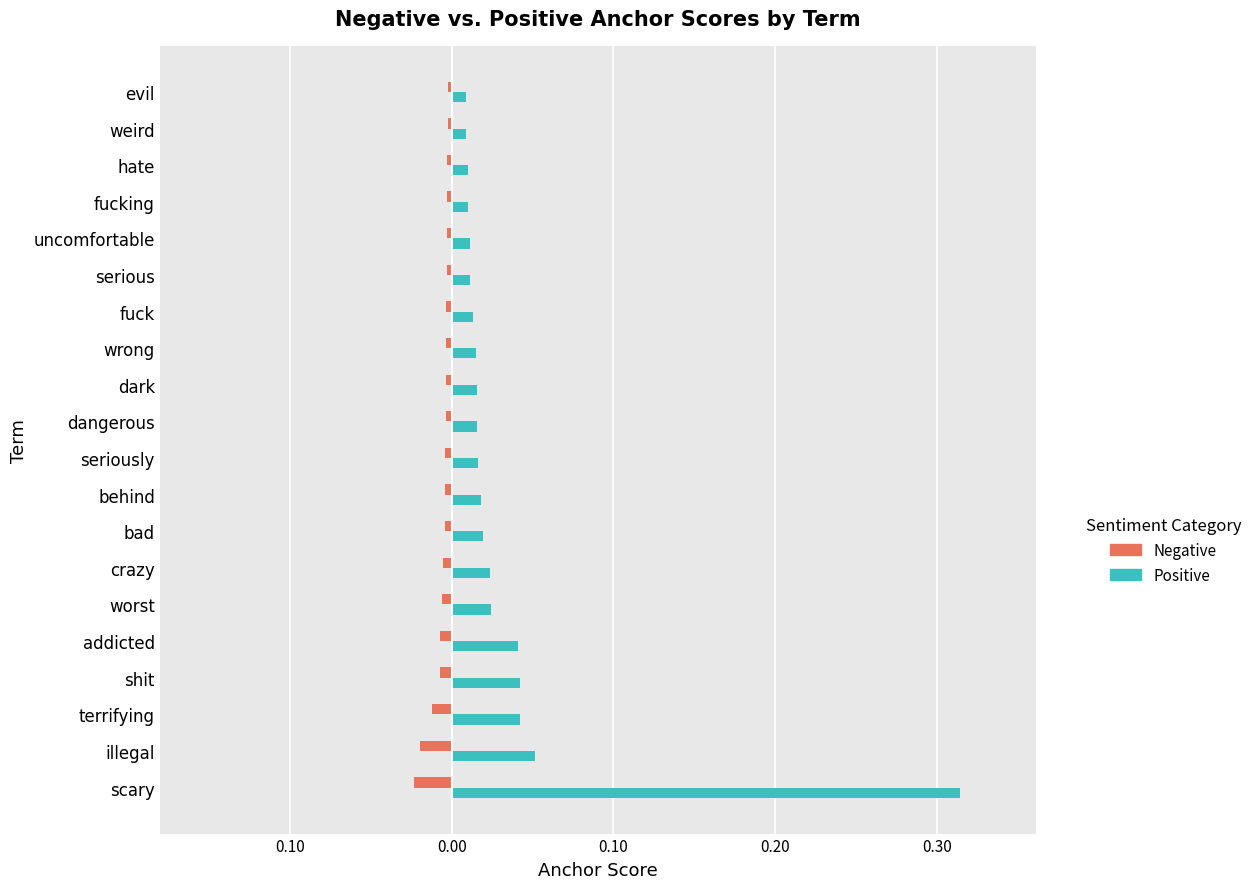

The value of Positive (0.95) at bad is 0.0. True or false?

False